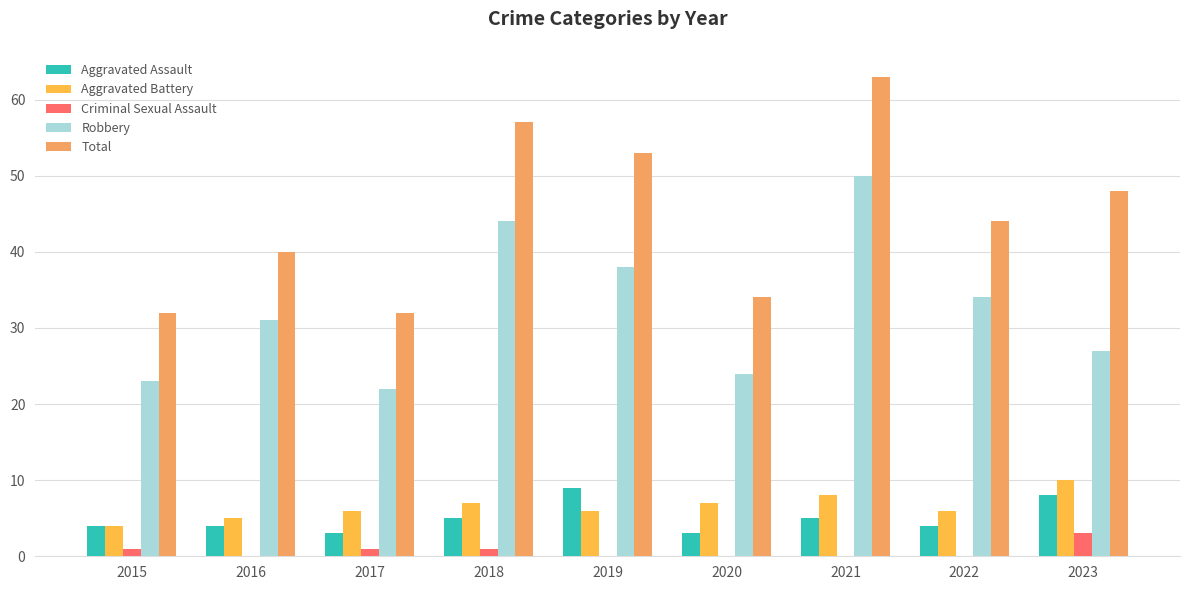

The value of Aggravated Battery at 2023 is 10. True or false?

True